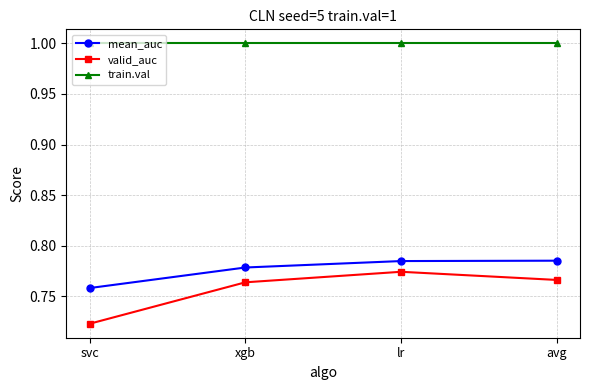

What is the sum of all mean_auc values?

3.1